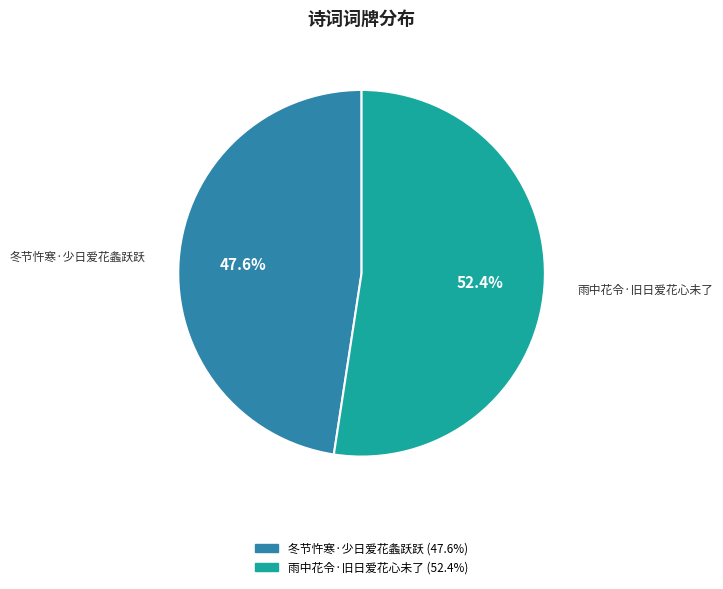

How many segments does this pie chart have?

2